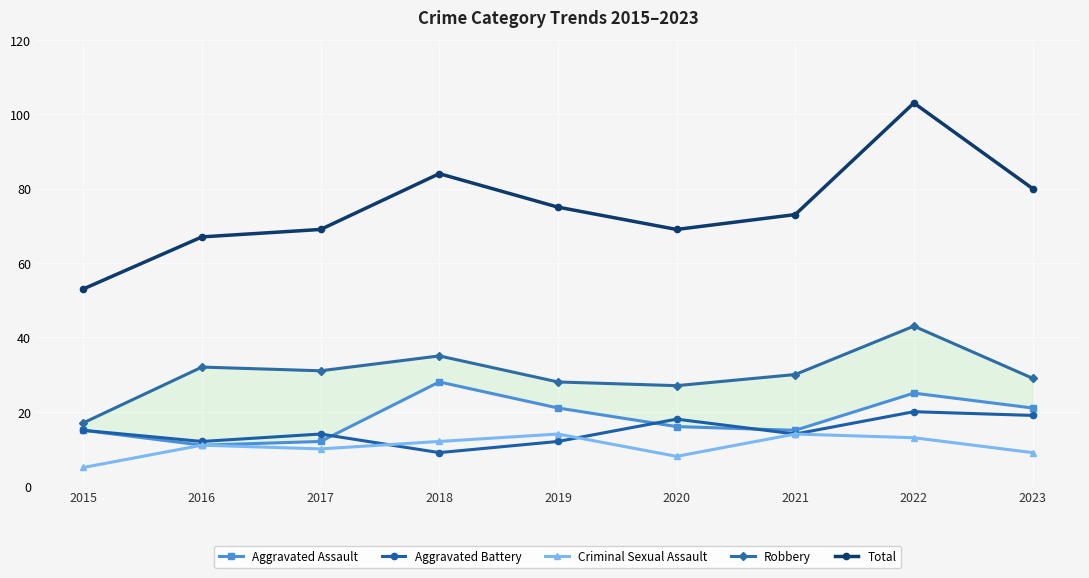

List the series in order of their peak value, lowest first.

Criminal Sexual Assault, Aggravated Battery, Aggravated Assault, Robbery, Total